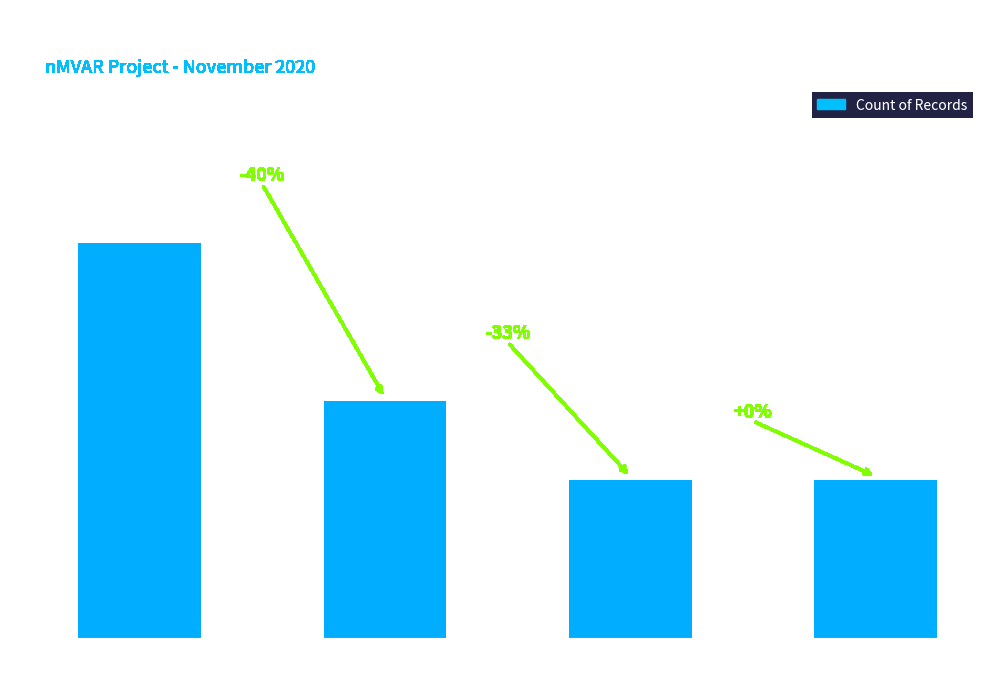

Reading right to left, extract all data points from this chart.

4	4	6	10